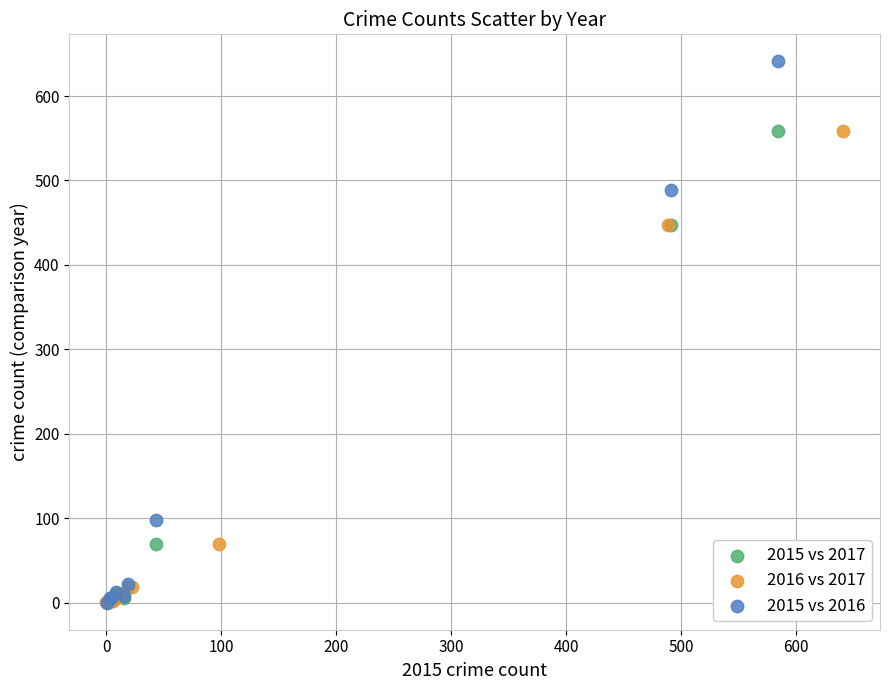

Which series contains the highest Y value?

2015 vs 2016